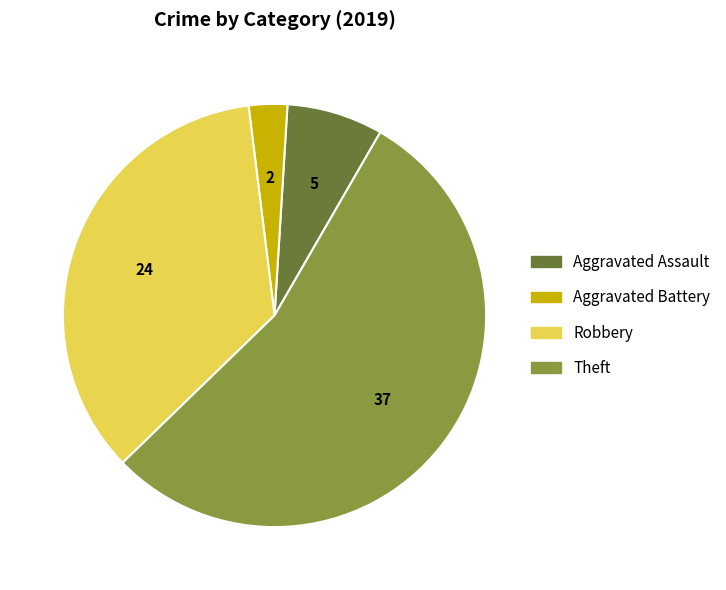

Which has a higher value, Theft or Robbery?

Theft